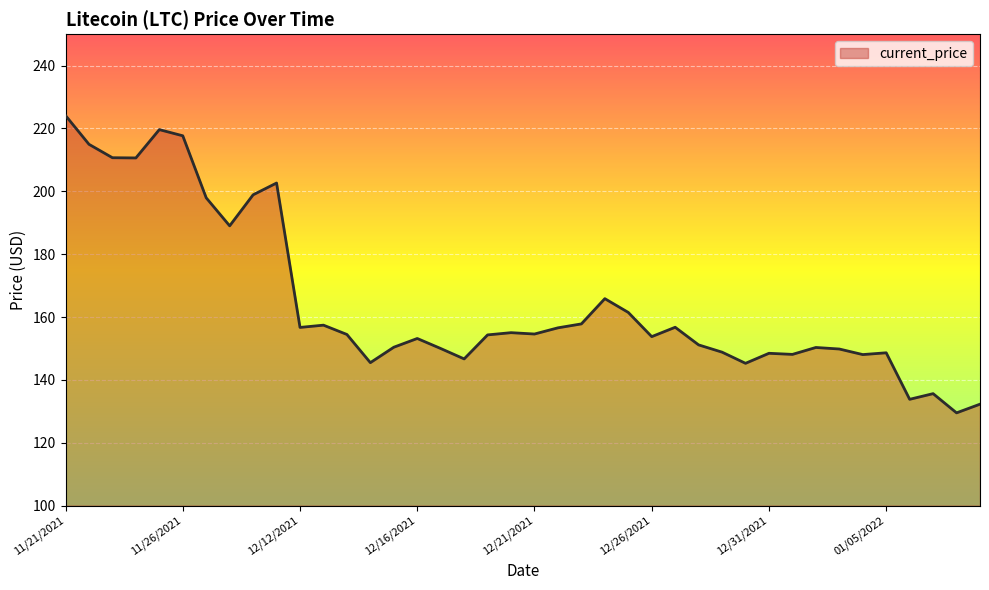

What is the smallest value displayed?

129.5